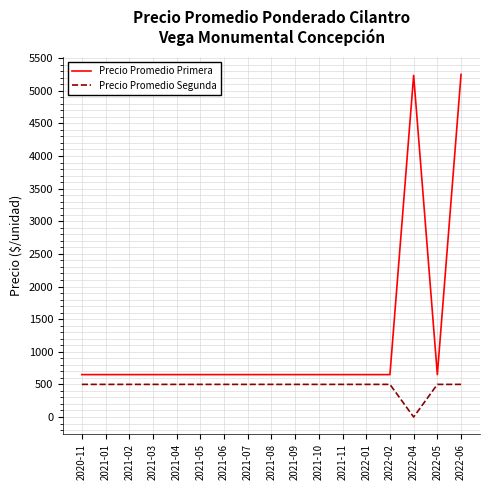

How many values in the Precio Promedio Segunda series are below 500?

1